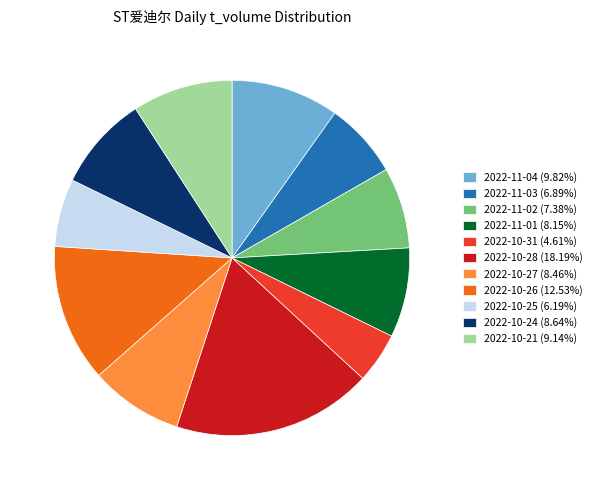

Count the number of slices in the pie.

11